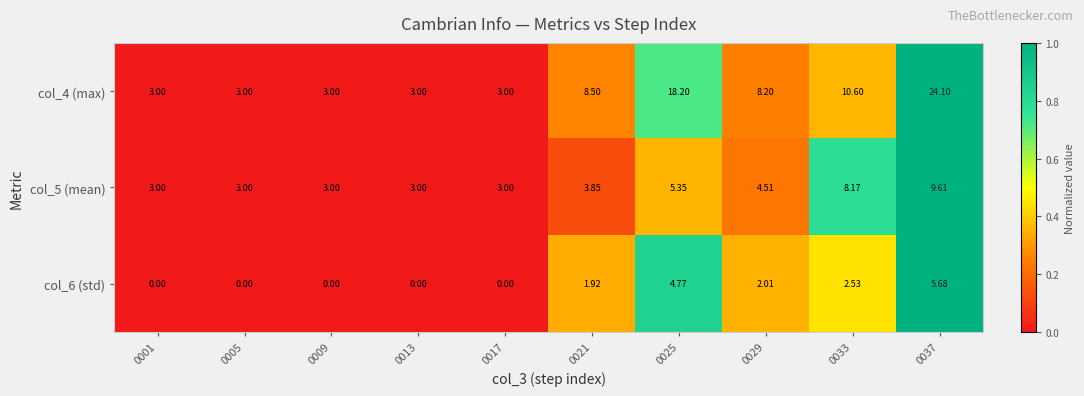

Reading left to right, extract all data points from this chart.

col_4 (max): 0001=3.0	0005=3.0	0009=3.0	0013=3.0	0017=3.0	0021=8.5	0025=18.2	0029=8.2	0033=10.6	0037=24.1
col_5 (mean): 0001=3.0	0005=3.0	0009=3.0	0013=3.0	0017=3.0	0021=3.9	0025=5.3	0029=4.5	0033=8.2	0037=9.6
col_6 (std): 0001=0.0	0005=0.0	0009=0.0	0013=0.0	0017=0.0	0021=1.9	0025=4.8	0029=2.0	0033=2.5	0037=5.7